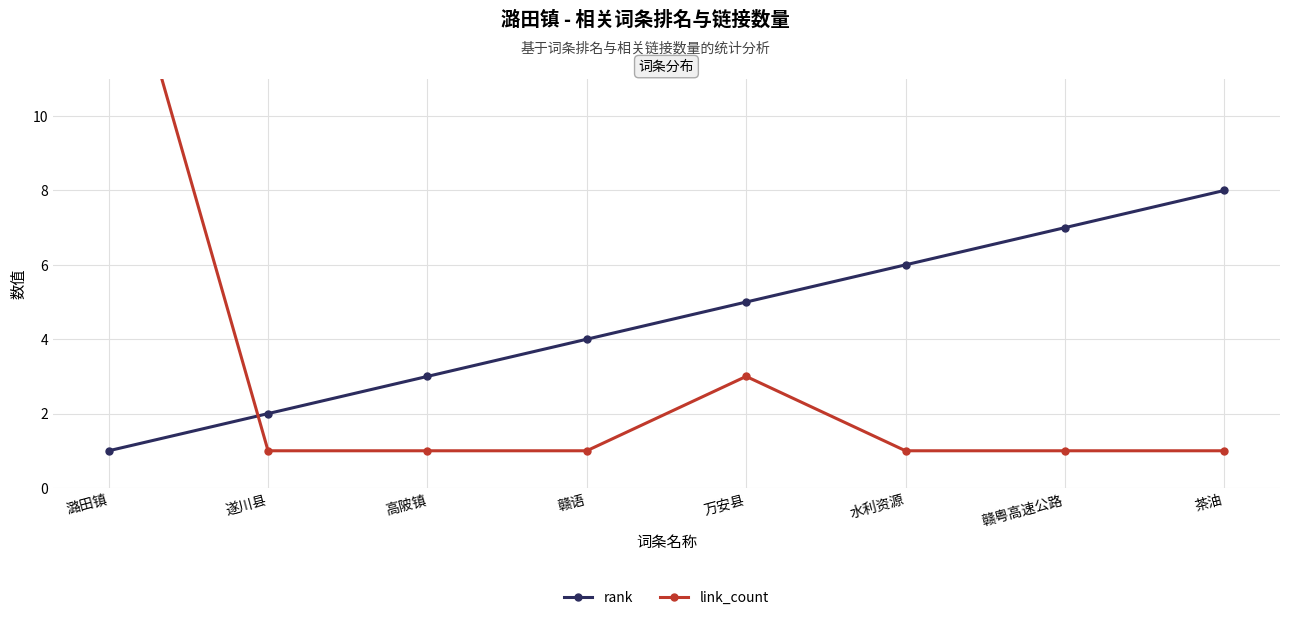

Reading right to left, list all the values displayed in this chart.

rank: 茶油=8	赣粤高速公路=7	水利资源=6	万安县=5	赣语=4	高陂镇=3	遂川县=2	潞田镇=1
link_count: 茶油=1	赣粤高速公路=1	水利资源=1	万安县=3	赣语=1	高陂镇=1	遂川县=1	潞田镇=16